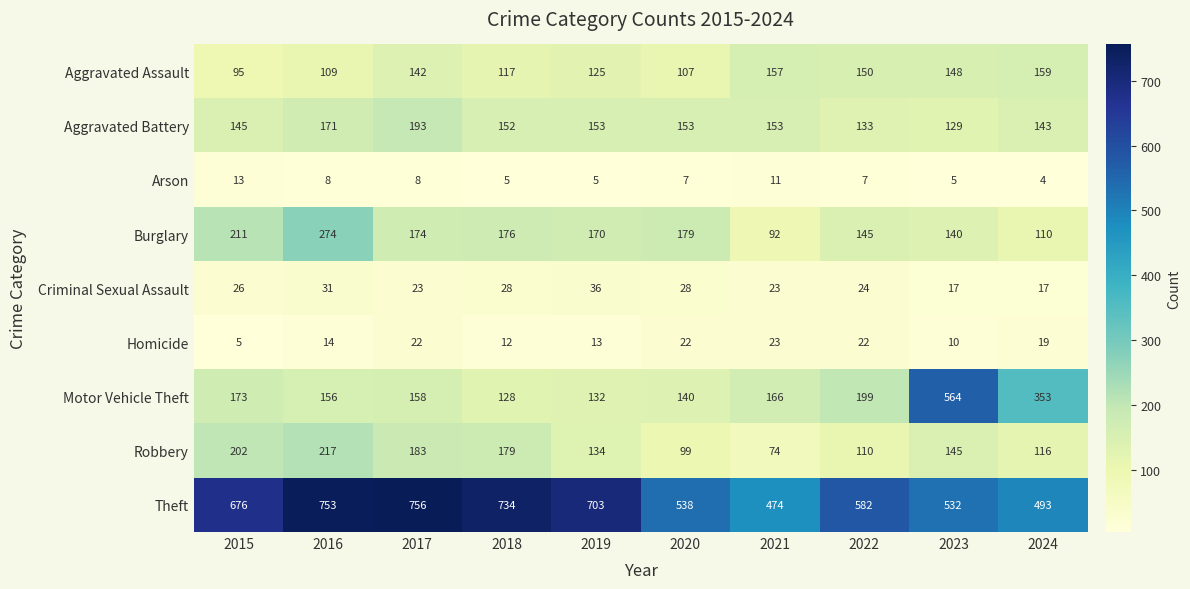

At which label does Aggravated Battery reach its minimum?

2023